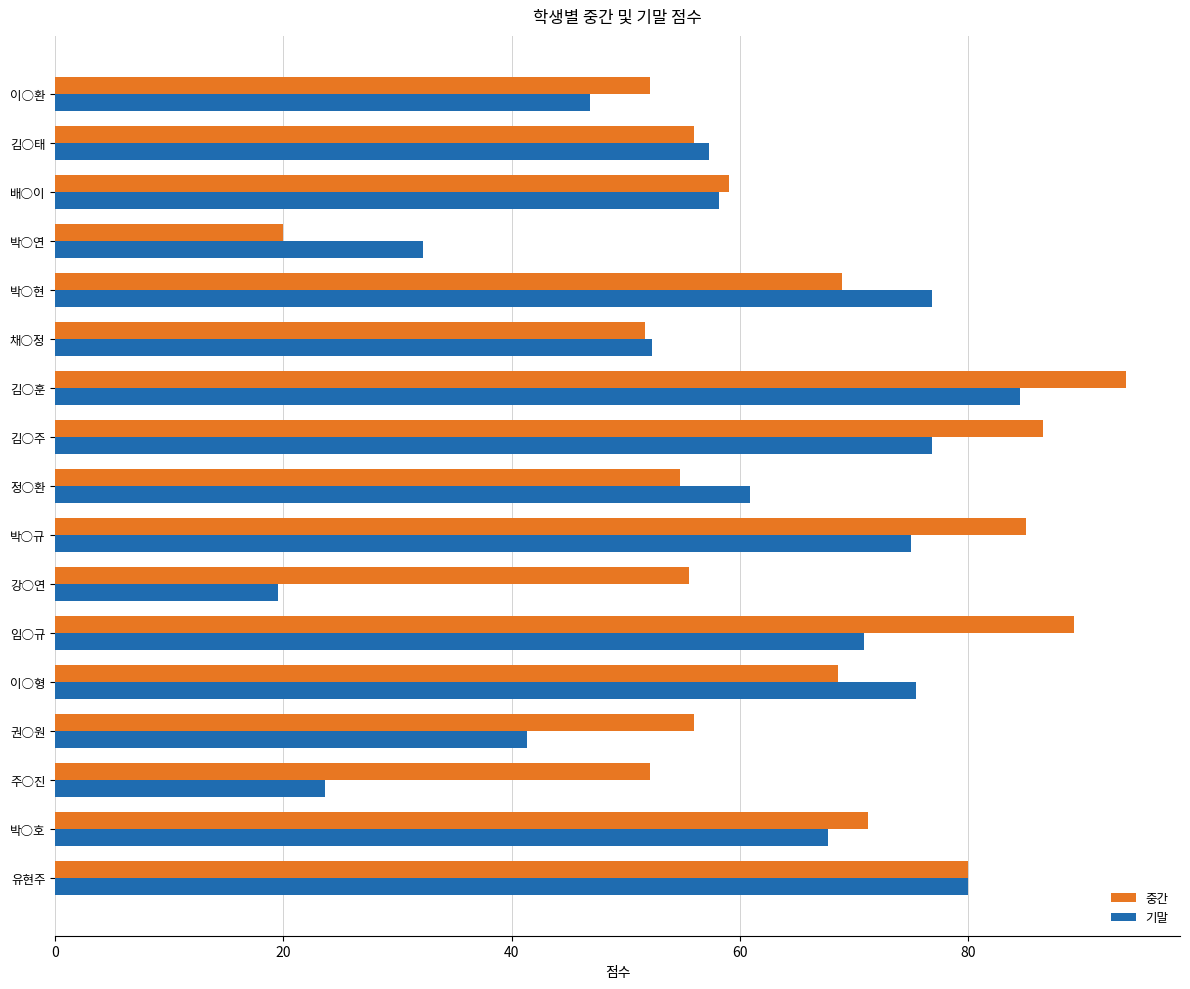

What is the lowest value of the 중간 series?

19.9